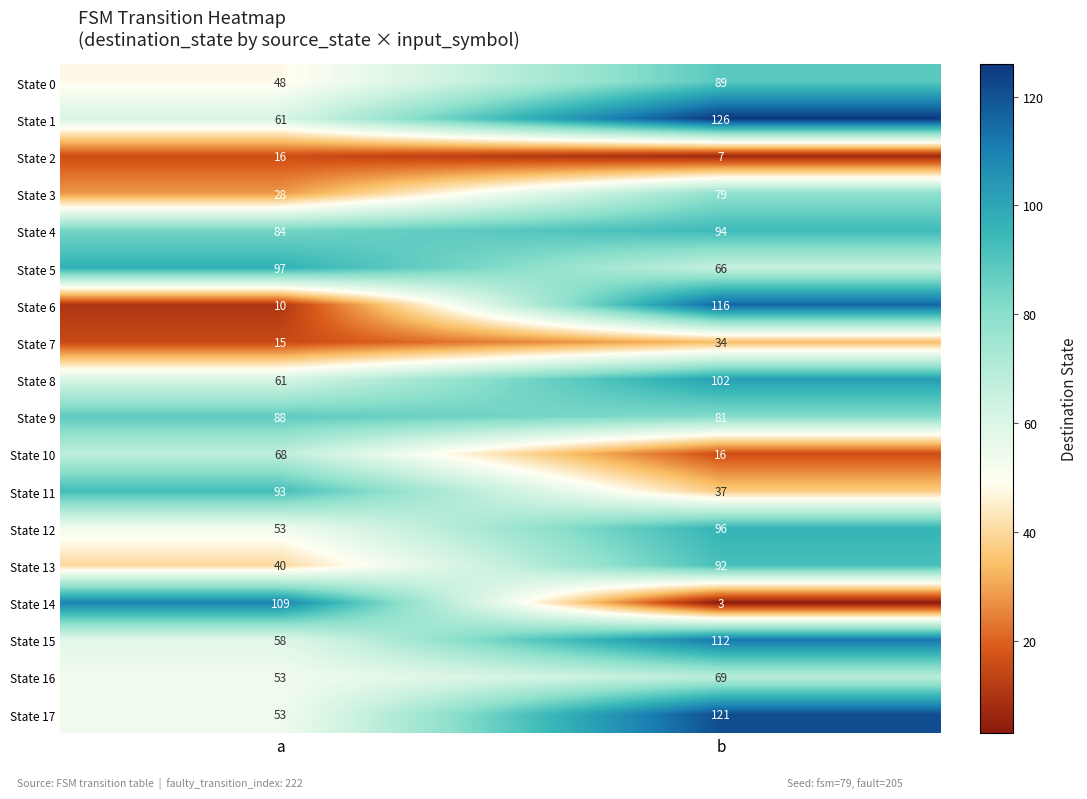

What is the difference between the highest and lowest values at b?

123